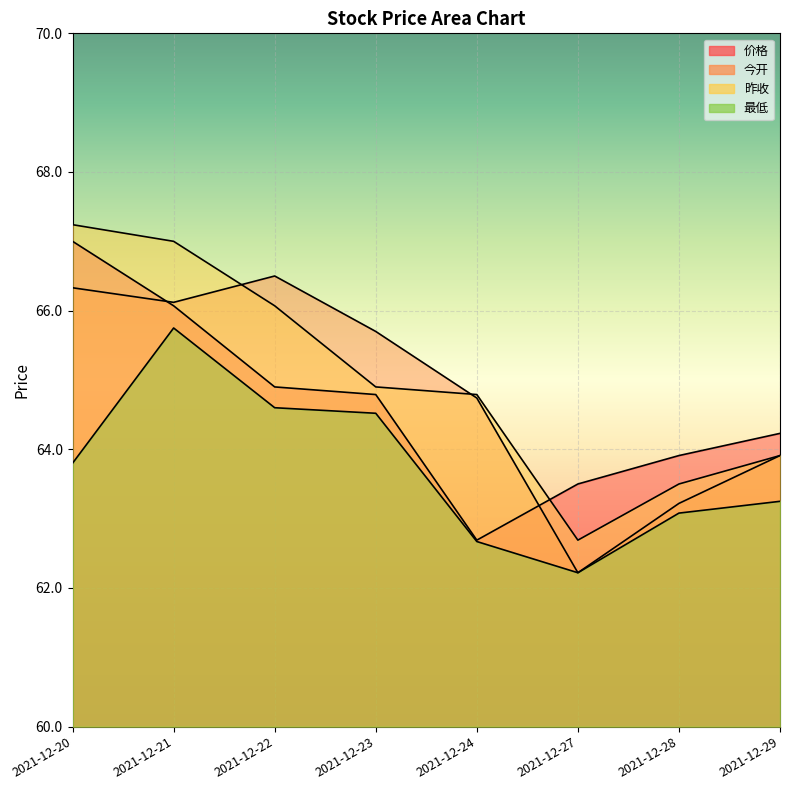

At which label does 今开 first exceed 65?

2021-12-20